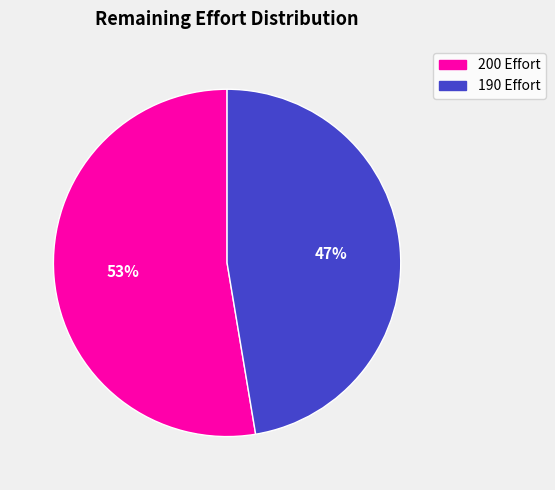

Do 200 and 190 together represent more than half of the pie?

Yes